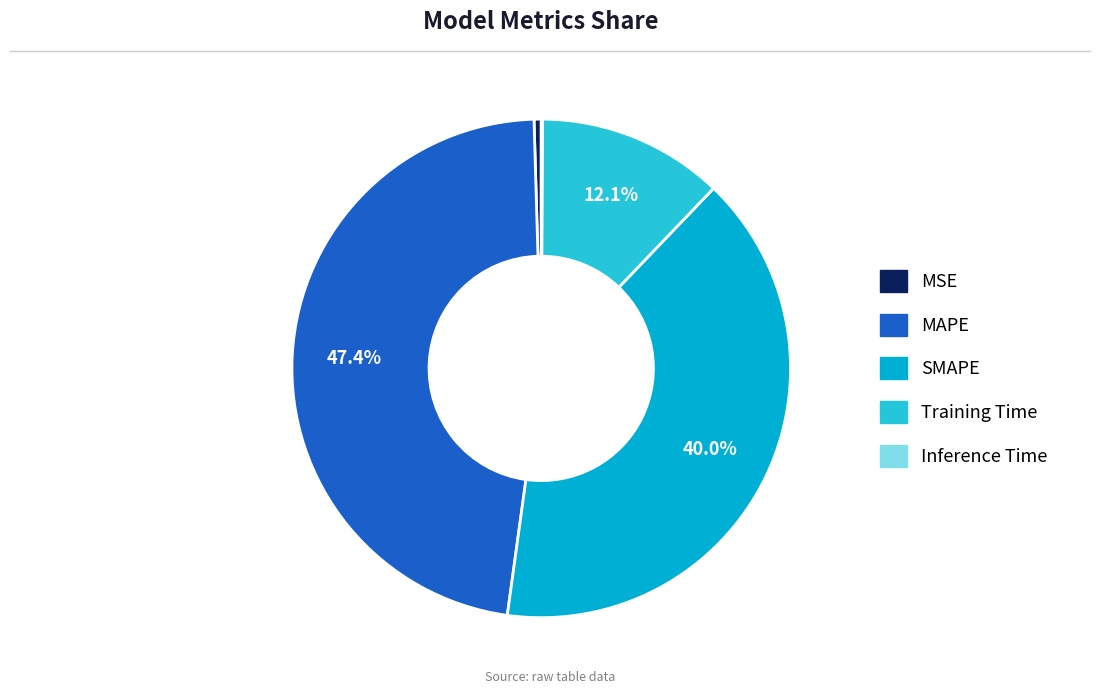

To the nearest percent, what is the difference between the largest and smallest slice percentages?

47%